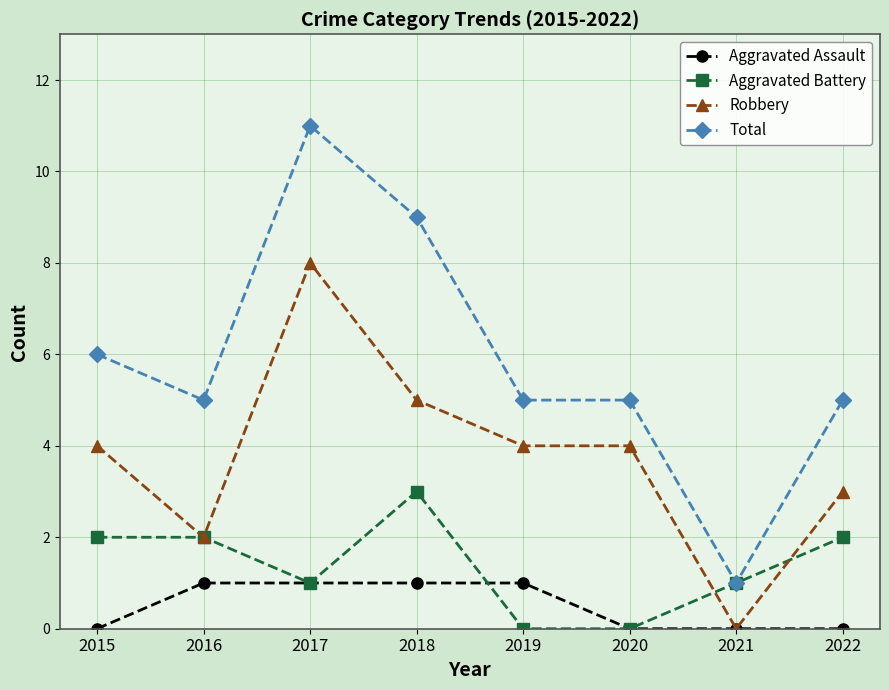

What is the sum of all Robbery values?

30